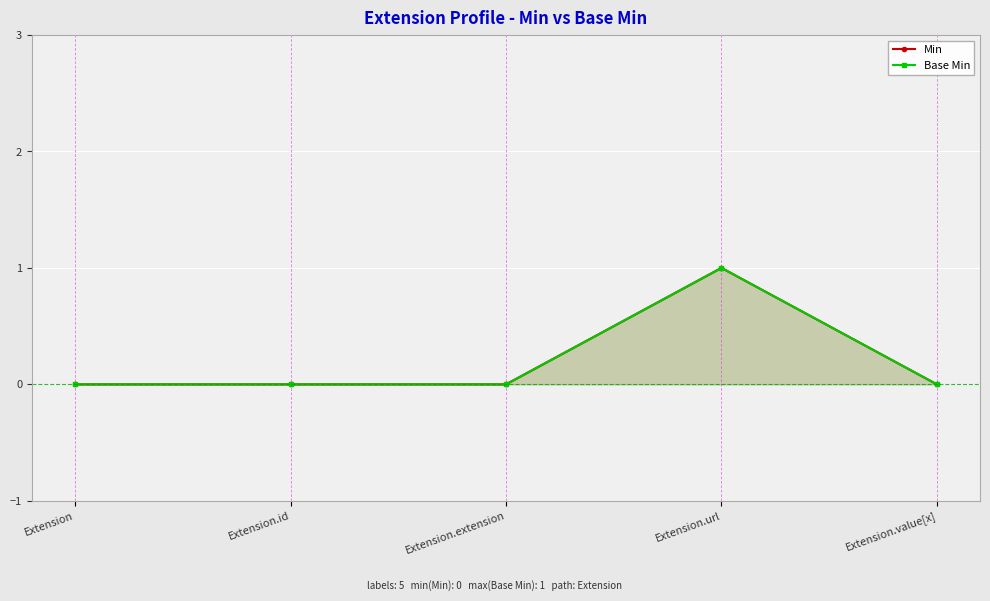

Which category has the highest value in the Min series?

Extension.url